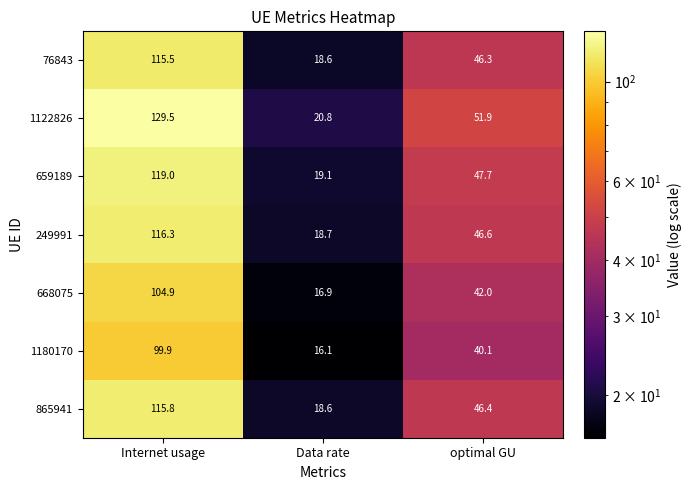

What is the difference between the 1122826 values at optimal GU and Internet usage?

77.6